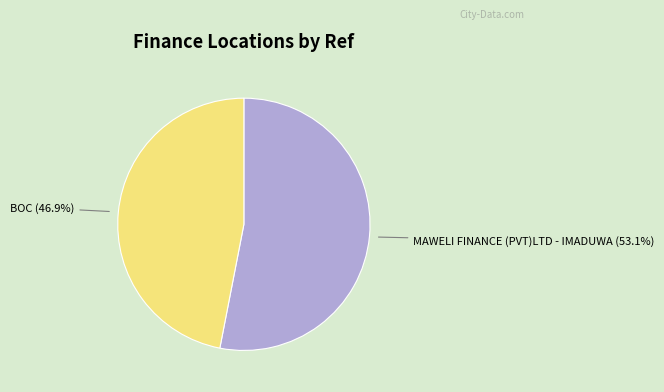

How many segments does this pie chart have?

2